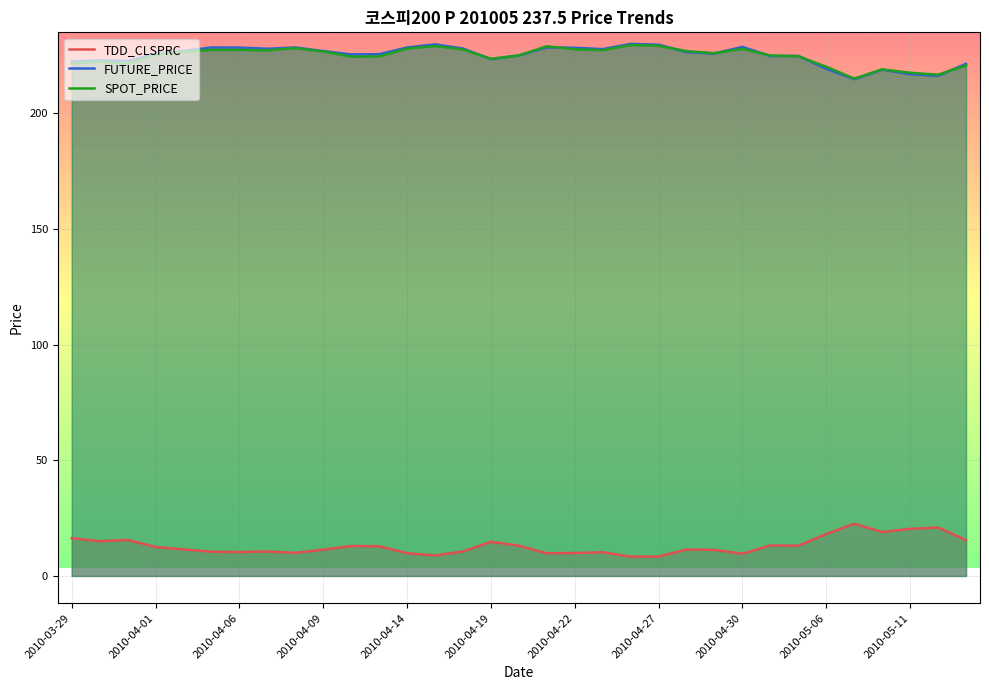

What is the total value across all series at 2010-05-04?

462.8